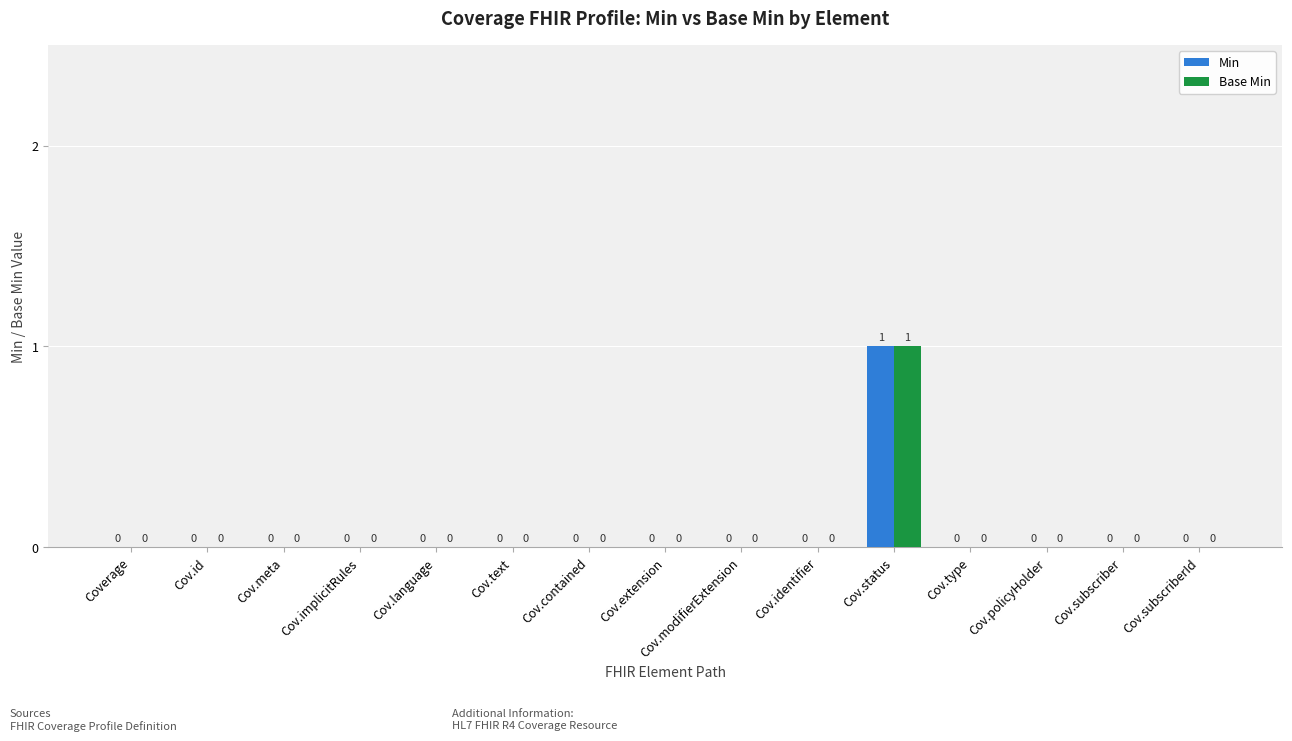

Is it true that Min equals 0 at Cov.modifierExtension?

True